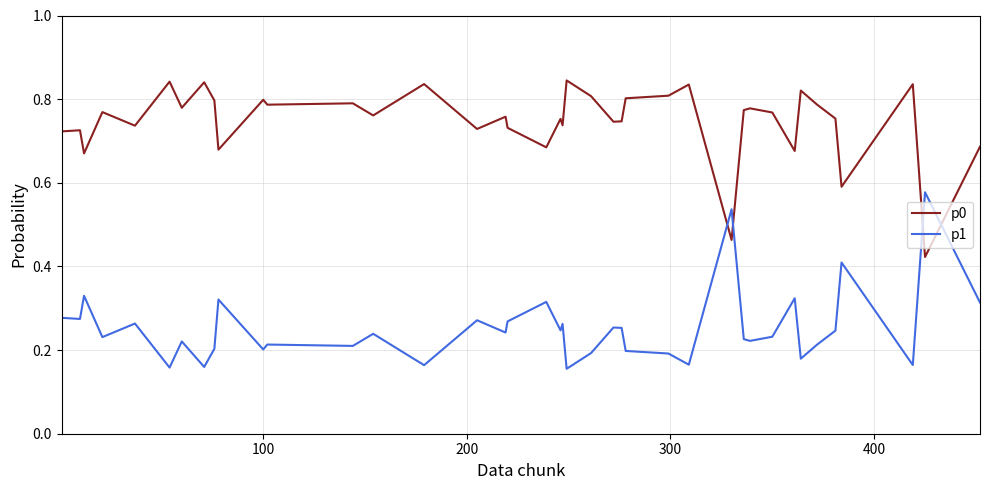

Rank the series by their average value, from highest to lowest.

p0, p1